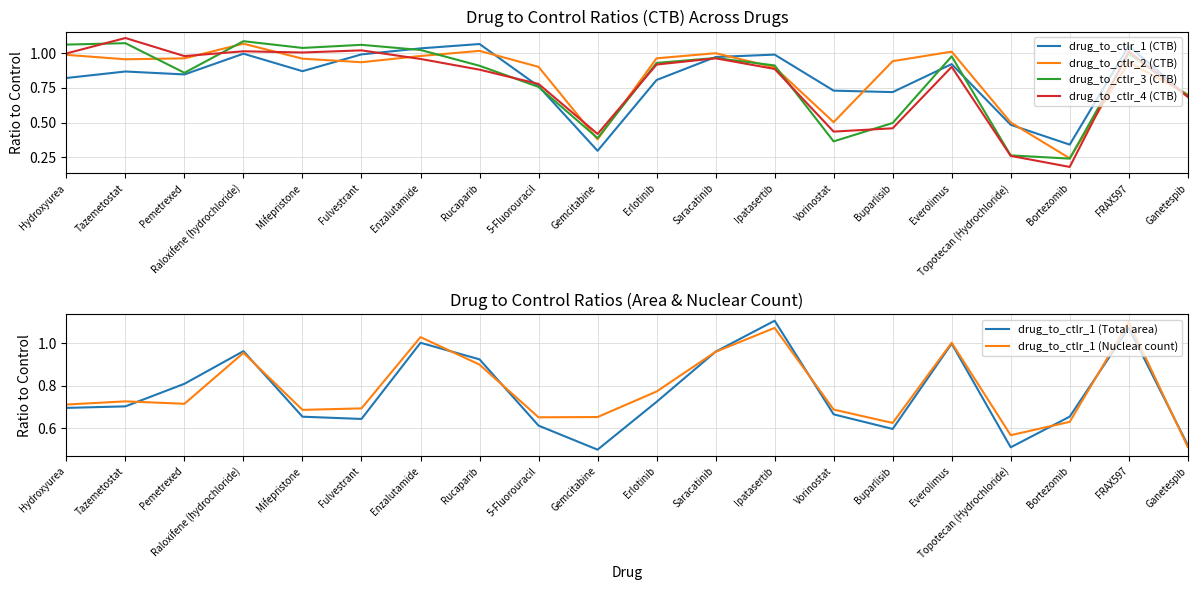

Where is the first local minimum for drug_to_ctlr_1 (CTB)?

Pemetrexed